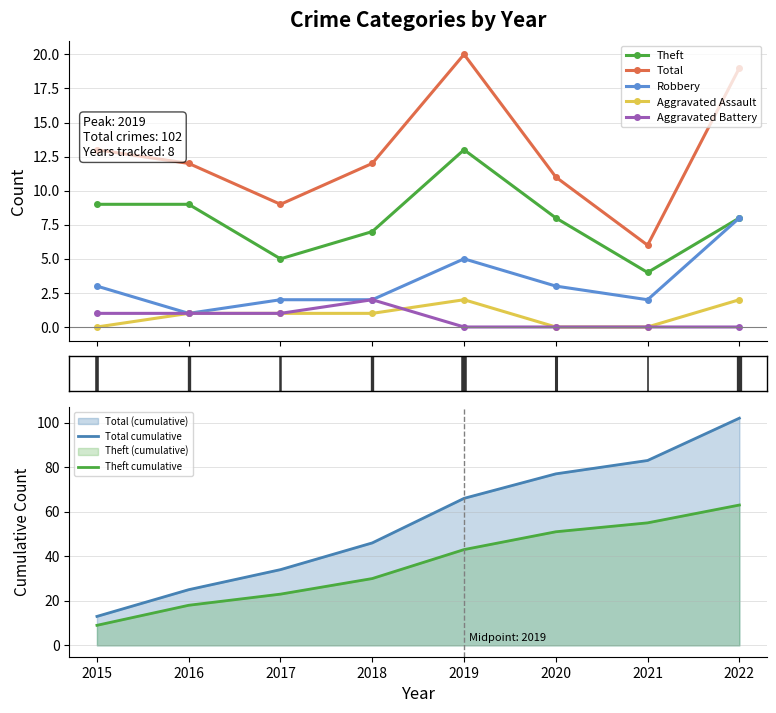

True or false: Aggravated Battery and Total intersect in this chart.

False